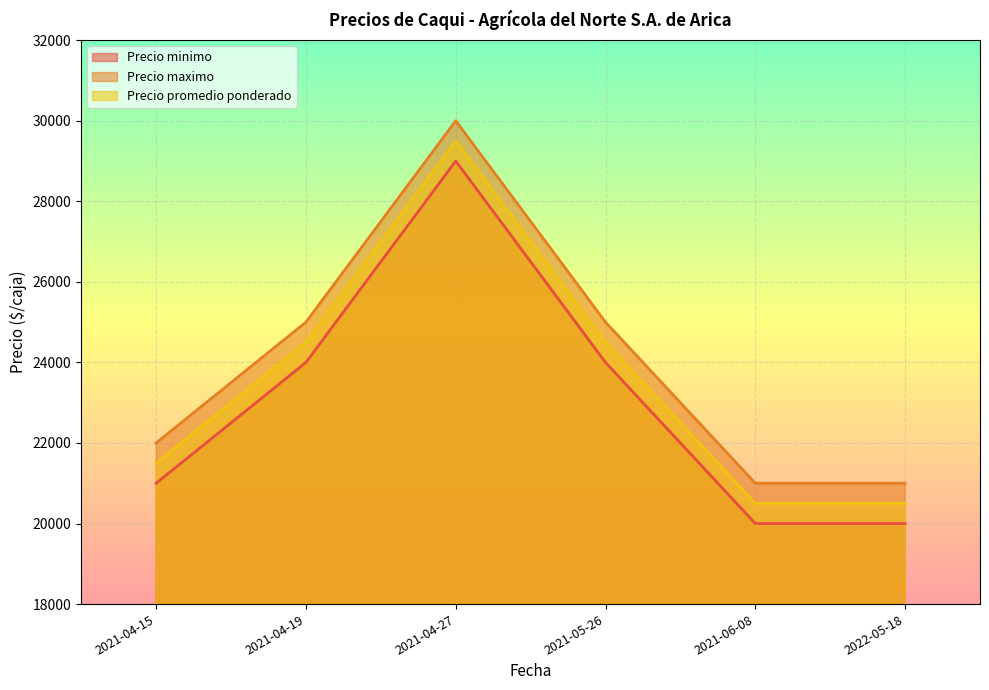

At how many categories does at least one series exceed 20029?

6